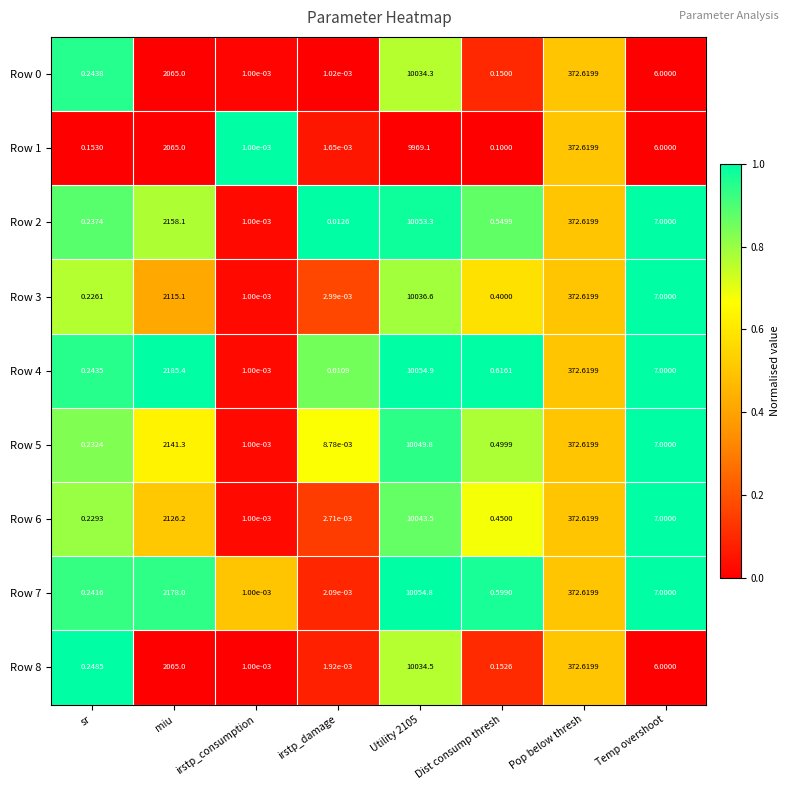

How many values in the Row 6 series are below 7?

4